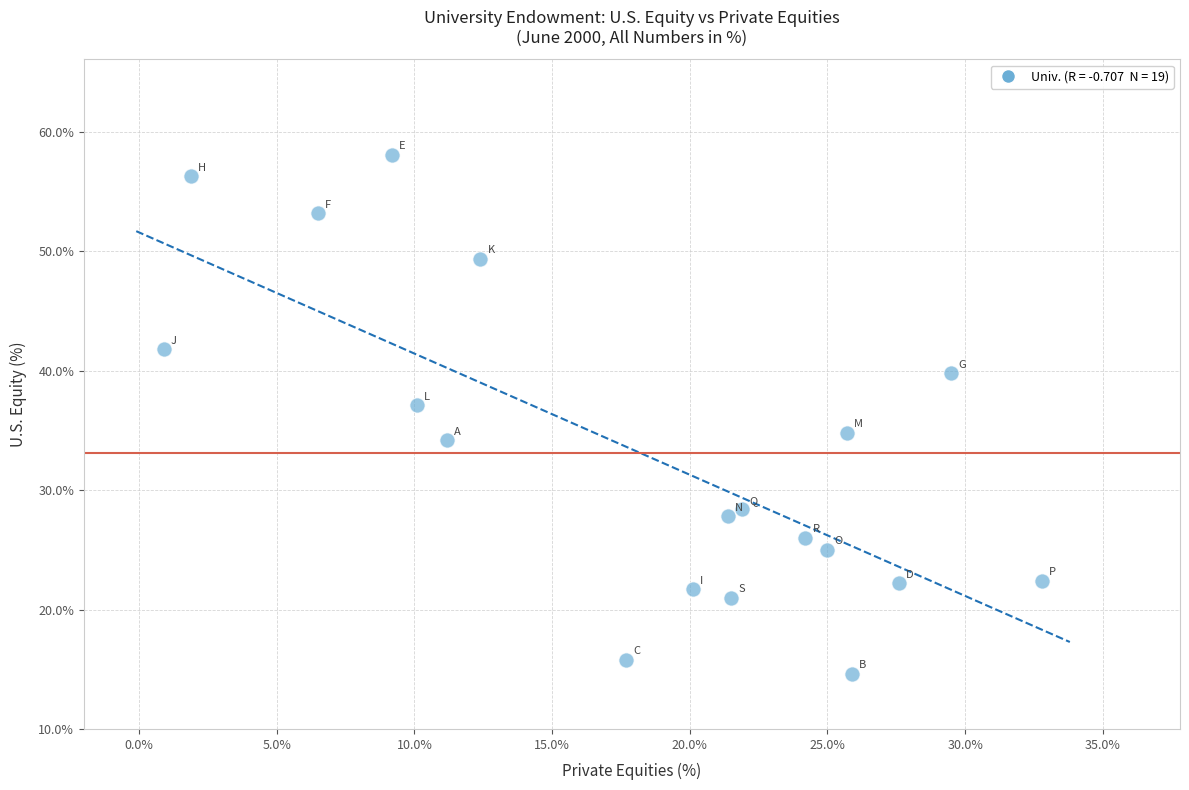

What is the range of Y values (max minus min)?

43.5